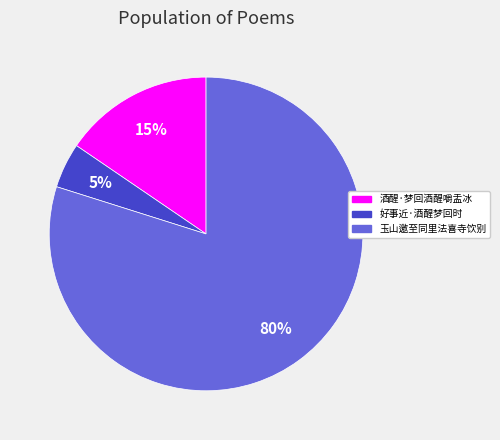

To the nearest percent, what is the average slice percentage?

33%